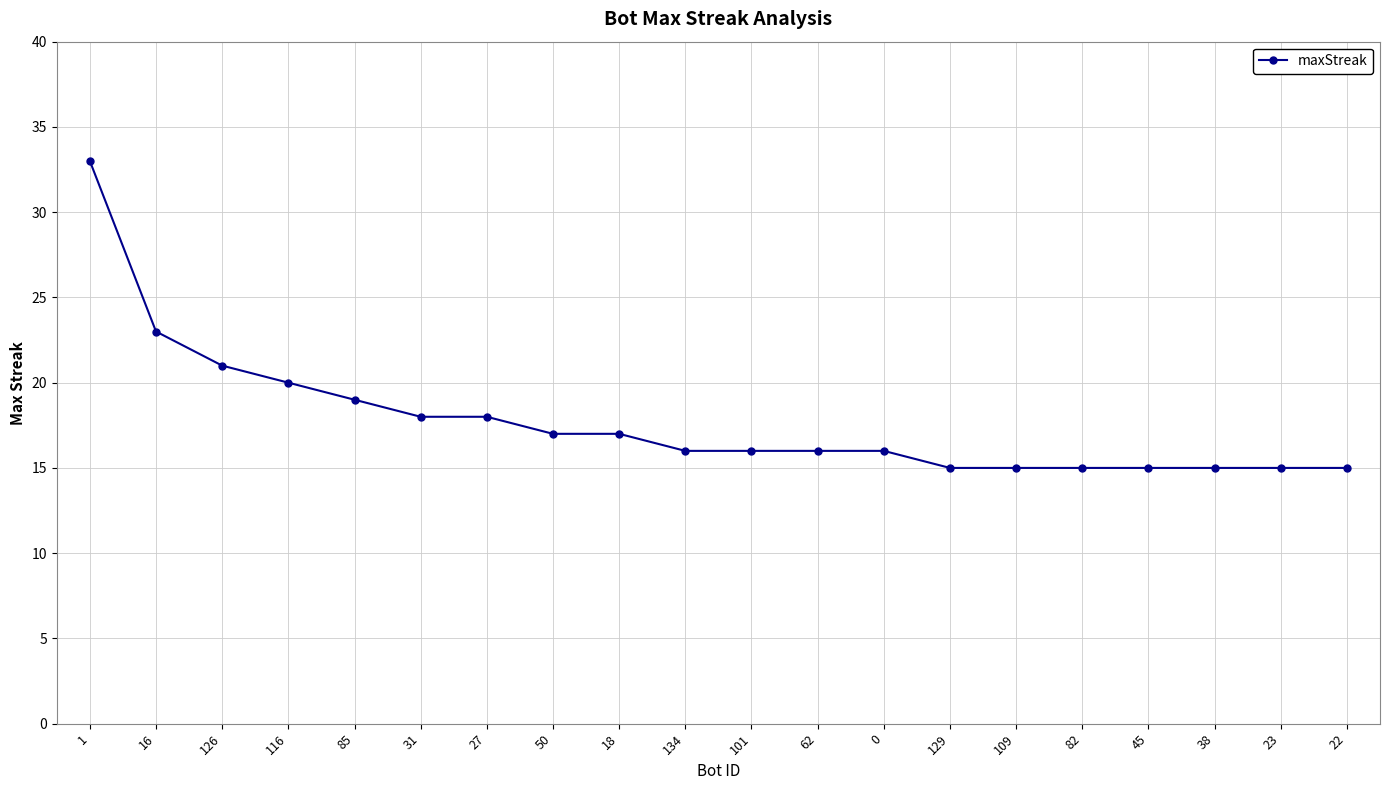

Reading left to right, list all the values displayed in this chart.

1=33	16=23	126=21	116=20	85=19	31=18	27=18	50=17	18=17	134=16	101=16	62=16	0=16	129=15	109=15	82=15	45=15	38=15	23=15	22=15